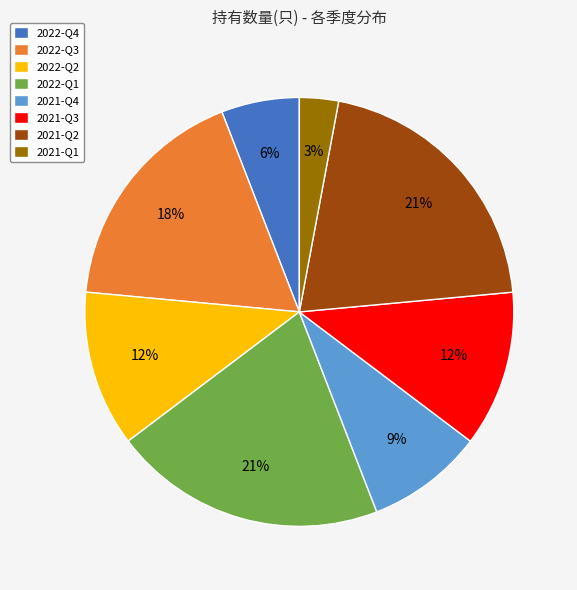

What percentage is the 2021-Q3 slice, to the nearest percent?

12%